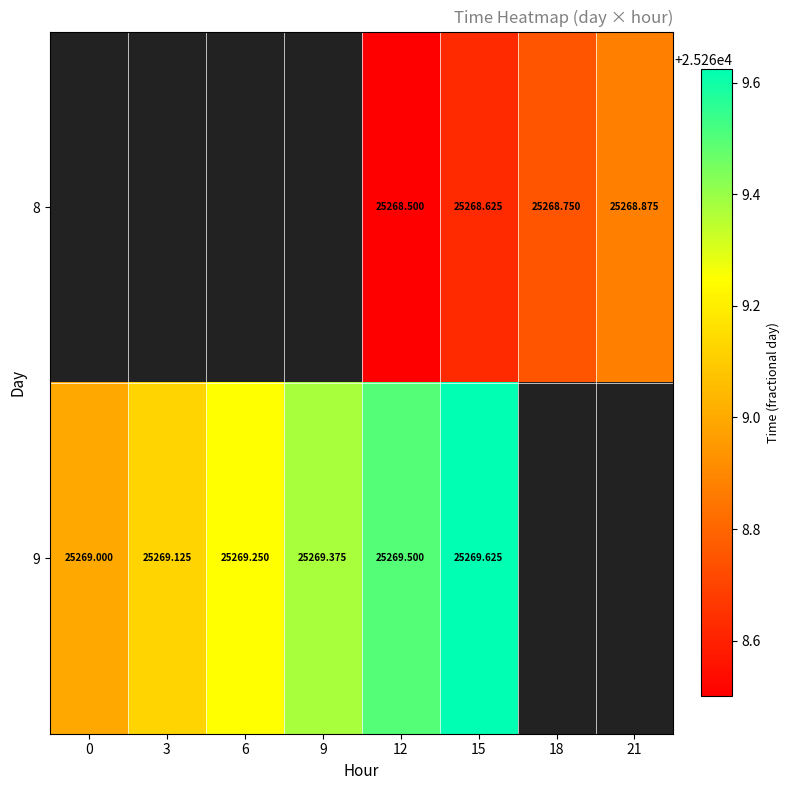

At which category is the sum across all series the highest?

15